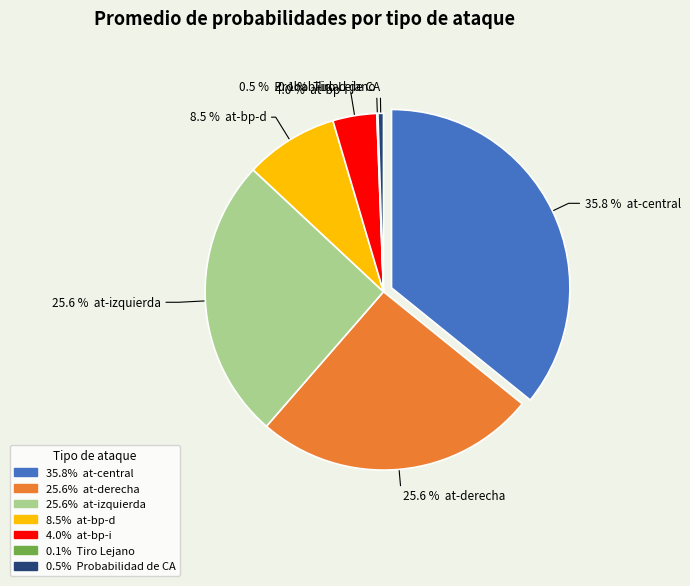

Does any single category account for the majority?

No